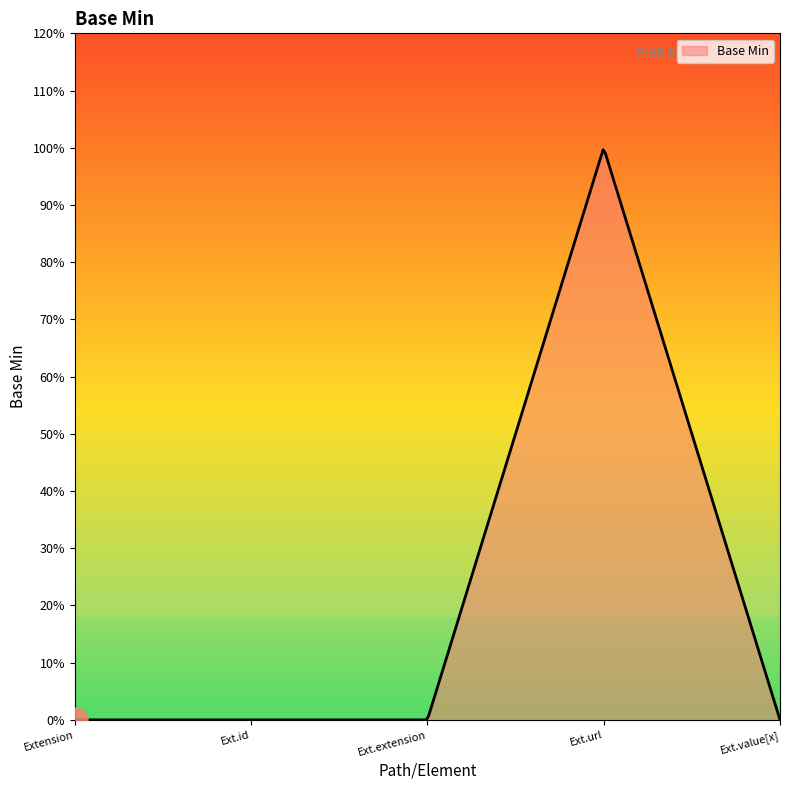

Is this an area chart (filled region under the line)?

Yes